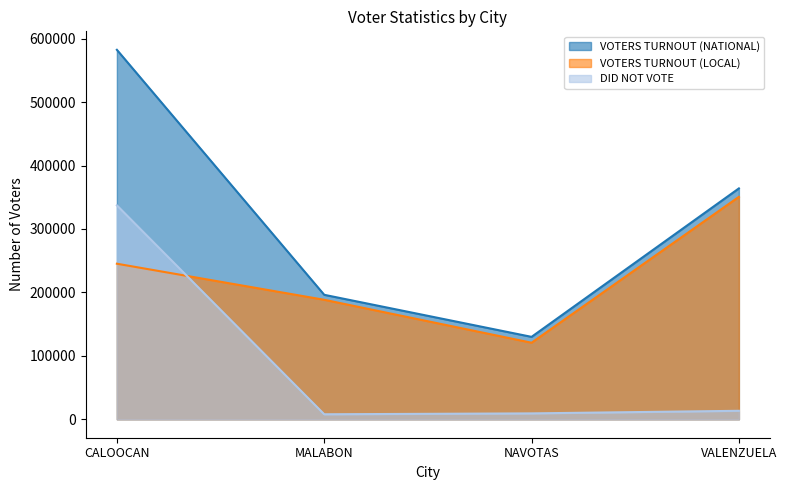

What position from the right is NAVOTAS?

2